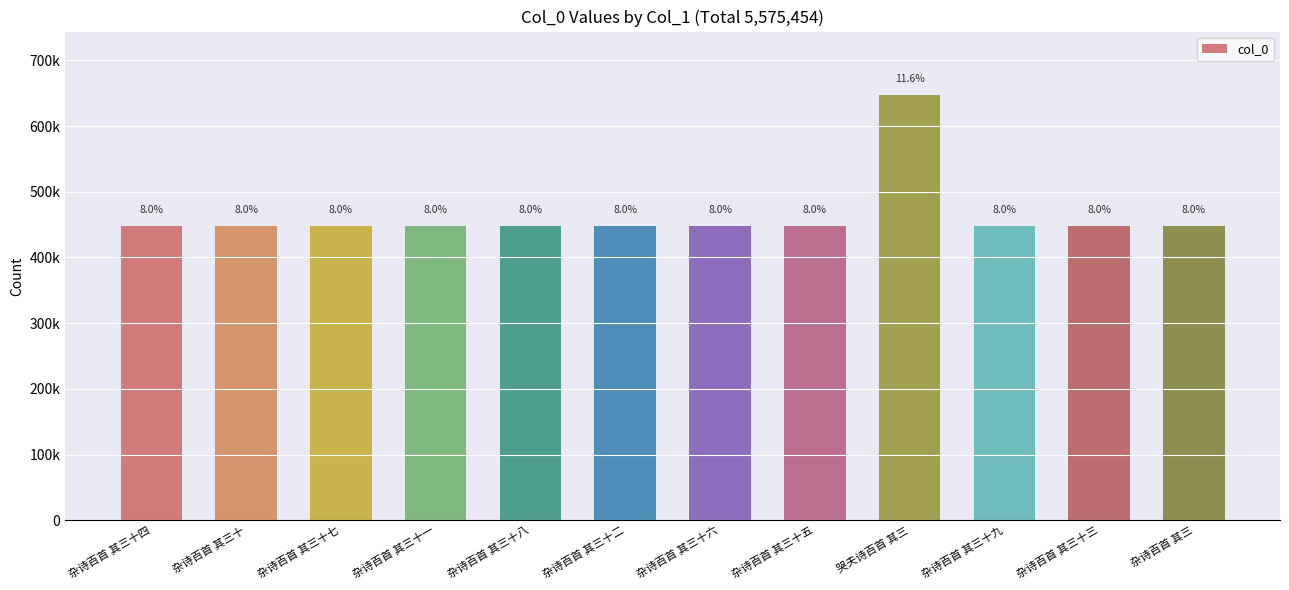

Does the chart contain stacked bars?

No